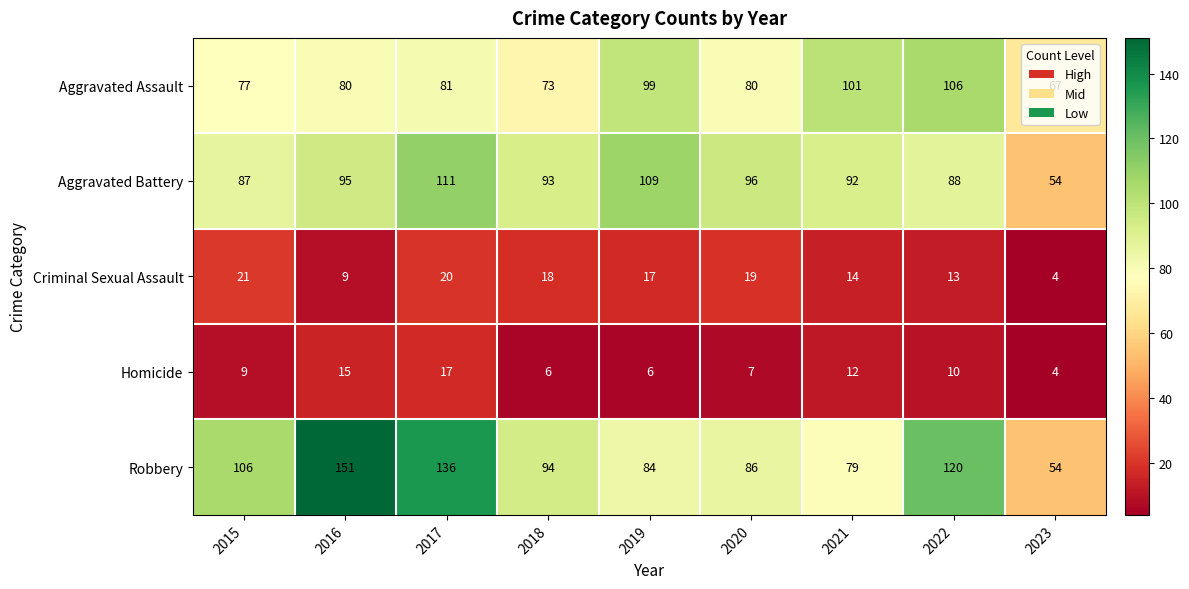

At which label is Aggravated Assault closest to 86?

2017